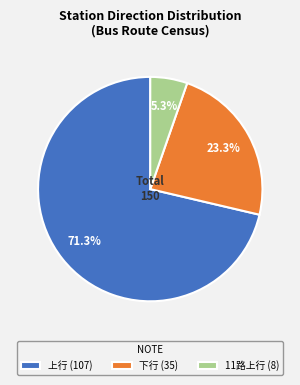

What portion of the pie excludes 11路上行 (8)?

94.7%